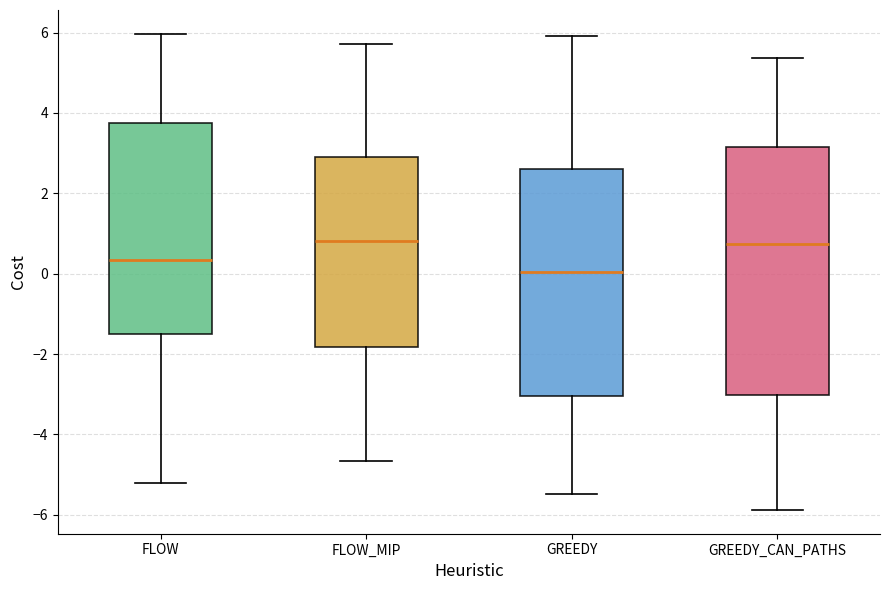

Reading left to right, transcribe this box plot: for each box, give where its median line is, the range the box spans, and where its two whiskers end, as read against the y-axis. The values are not printed on the chart, so give them approximately, as read against the axis.

FLOW: median 0.4, box -1.6 to 3.8, whiskers -5.2 to 6.0
FLOW_MIP: median 0.8, box -1.8 to 3.0, whiskers -4.6 to 5.8
GREEDY: median 0.0, box -3.0 to 2.6, whiskers -5.4 to 6.0
GREEDY_CAN_PATHS: median 0.8, box -3.0 to 3.2, whiskers -5.8 to 5.4